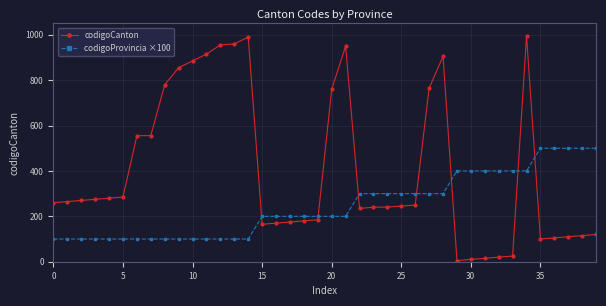

Which series has the largest total across all categories?

codigoCanton